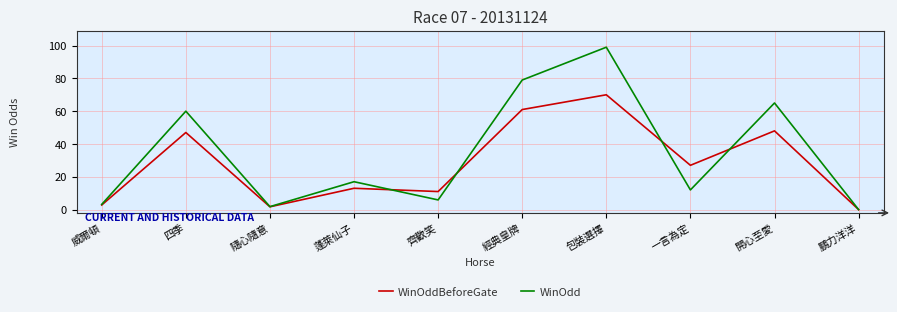

True or false: WinOddBeforeGate has a value of 78.5 at 開心至愛.

False